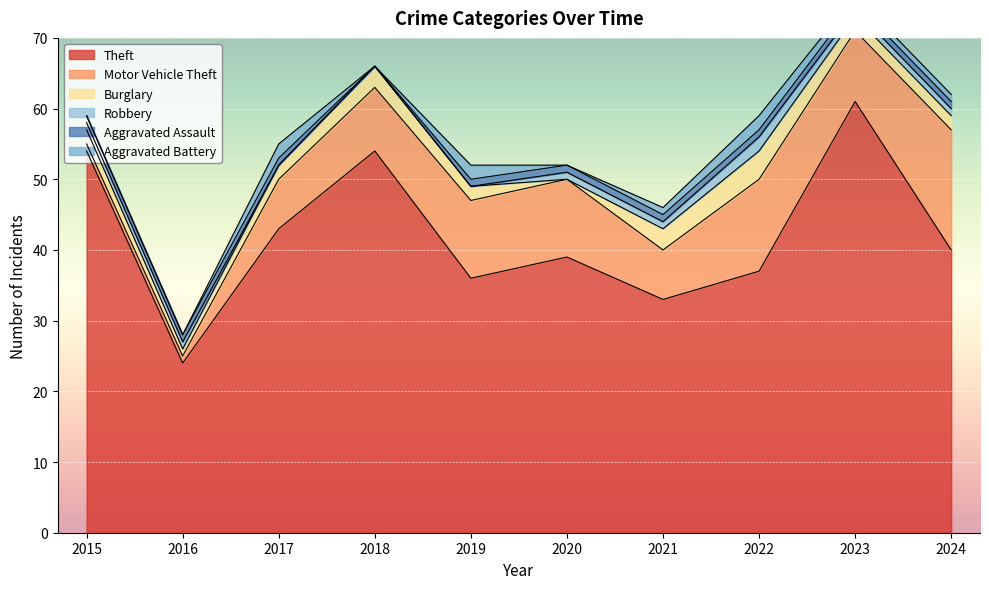

The Theft series shows 59 at 2024. True or false?

False